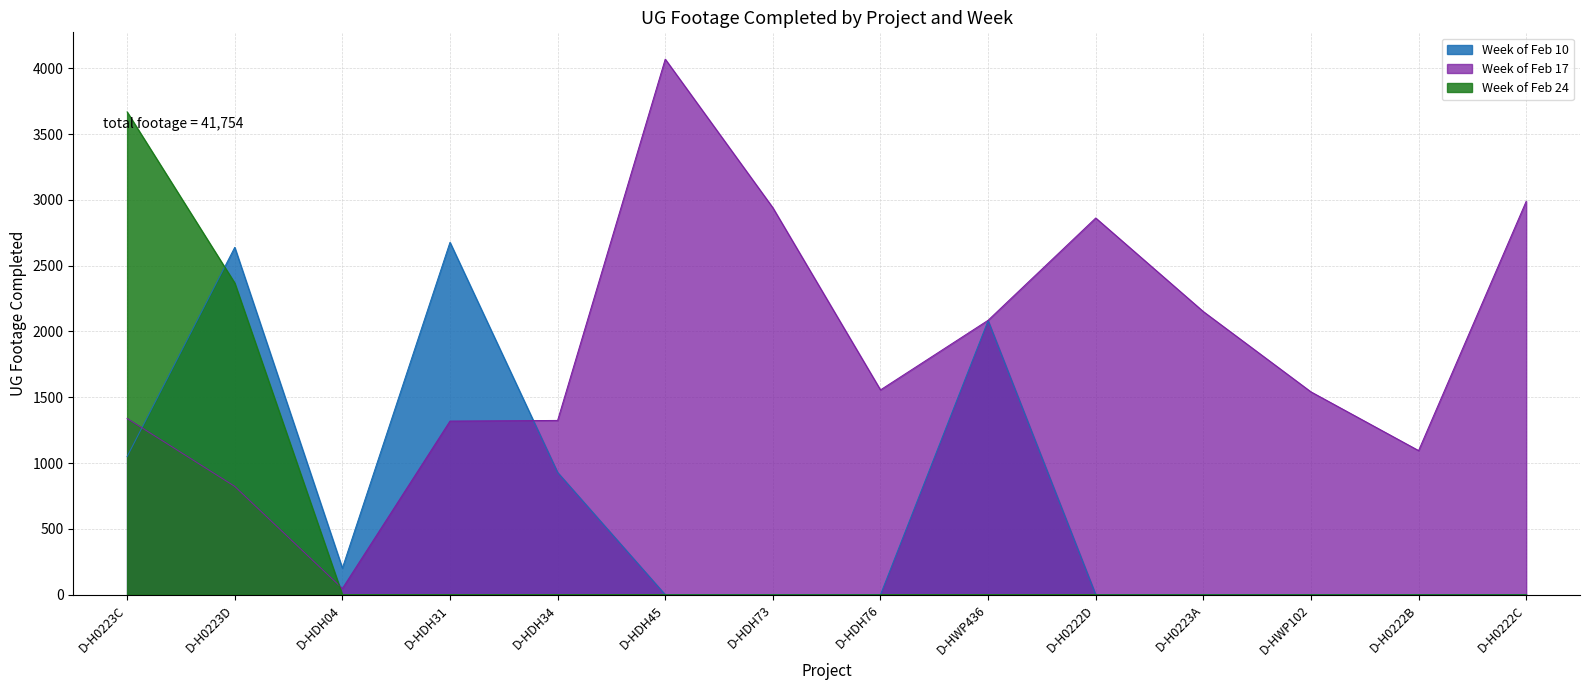

At how many categories does at least one series exceed 382?

13